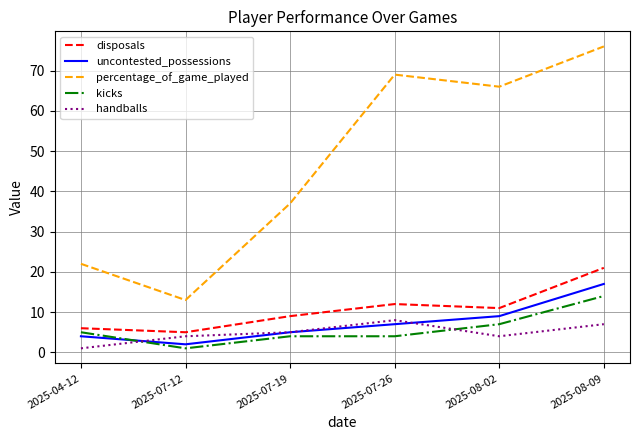

Is it true that disposals equals 5 at 2025-07-12?

True